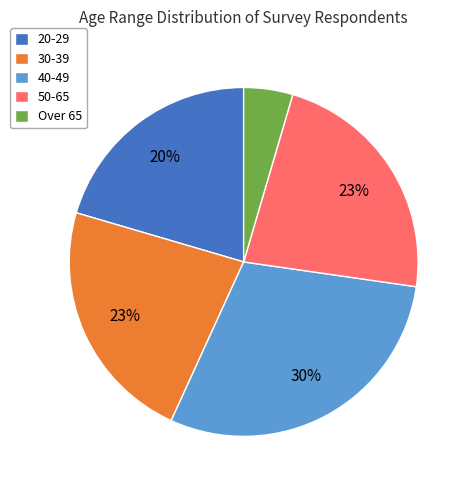

To the nearest percent, what portion does 50-65 represent?

23%